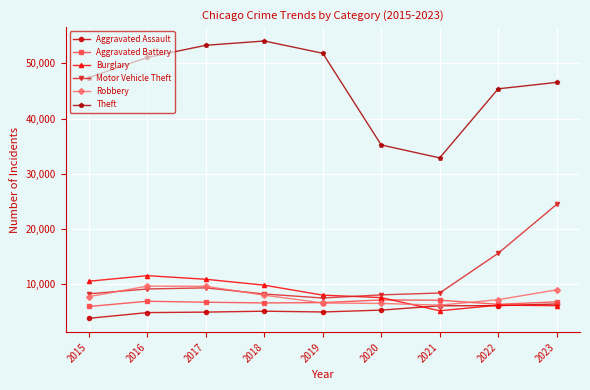

List the series in order of their peak value, lowest first.

Aggravated Assault, Aggravated Battery, Robbery, Burglary, Motor Vehicle Theft, Theft